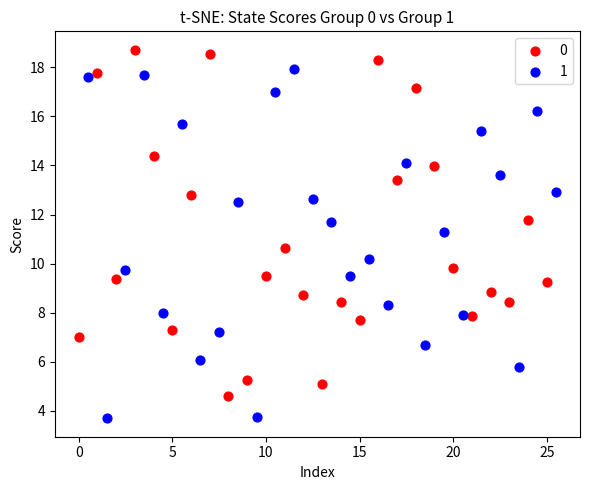

Which series contains the lowest Y value?

1